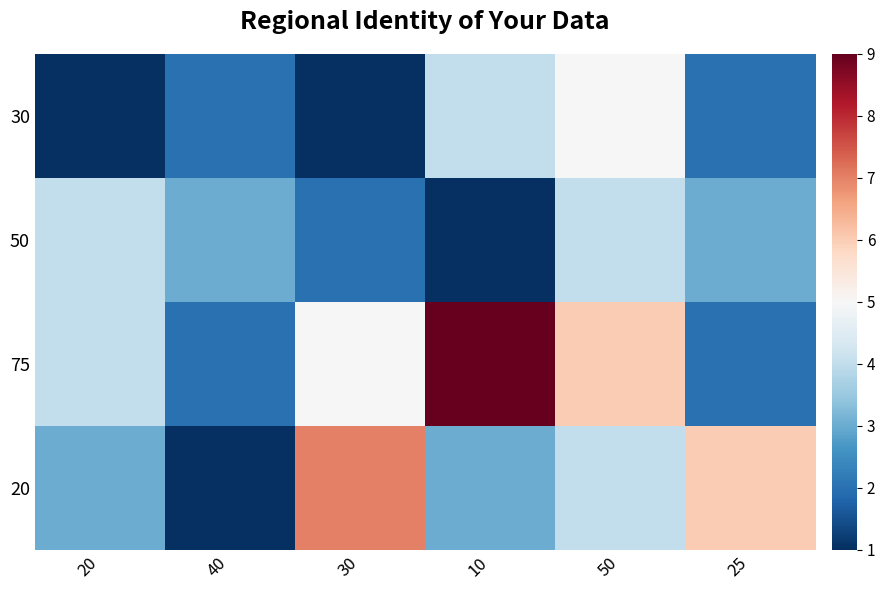

At how many categories does at least one series exceed 6?

2